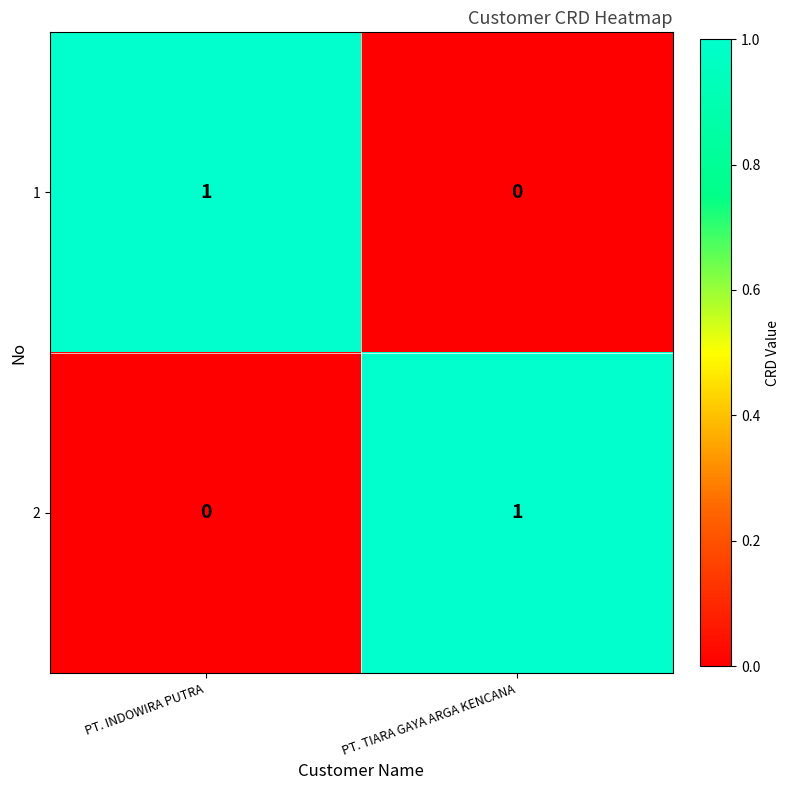

How many data points does each series have?

2